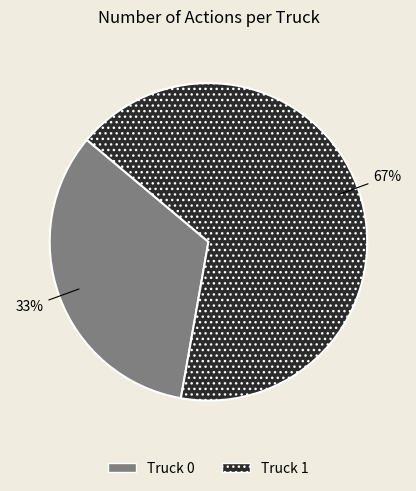

Between Truck 0 and Truck 1, which is larger?

Truck 1